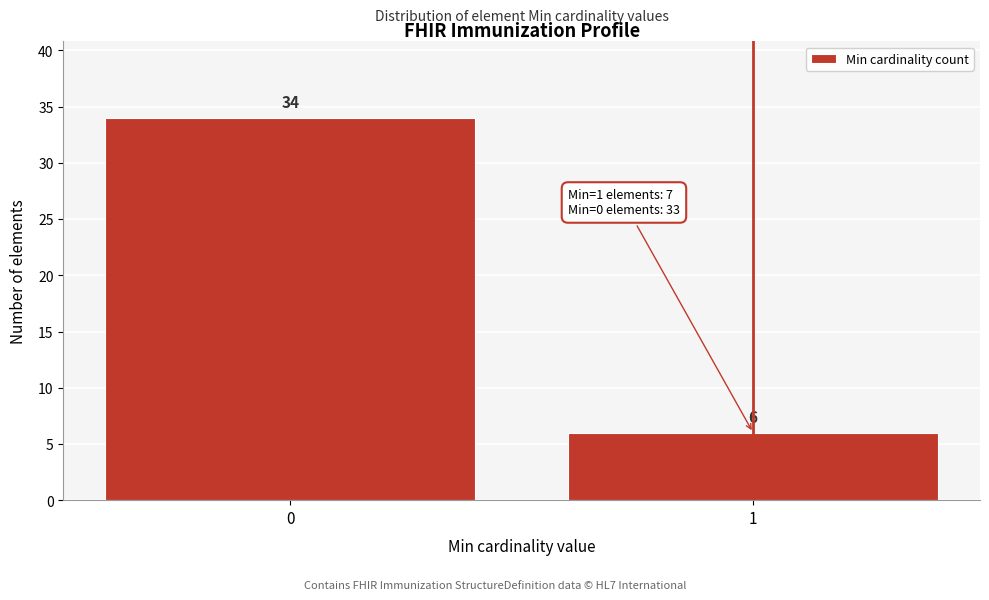

Reading left to right, transcribe all the data shown in this chart.

0=34	1=6